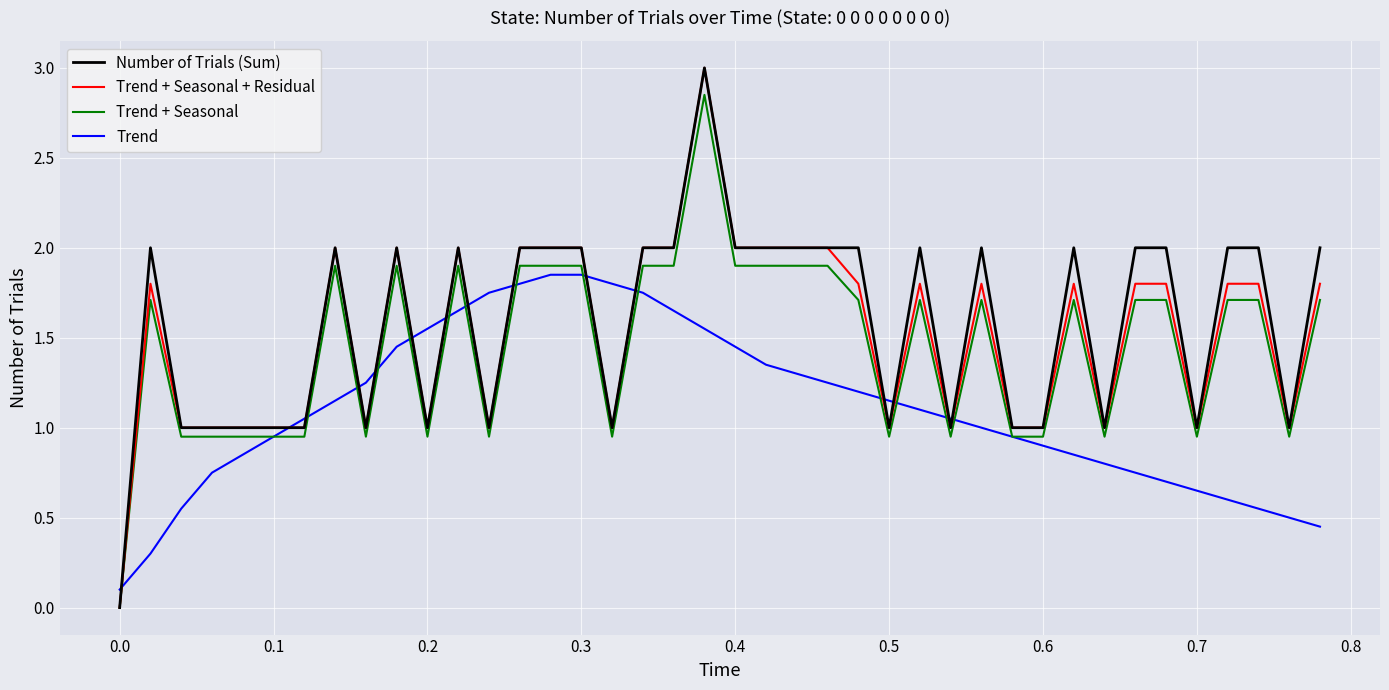

Does the chart have visible grid lines?

Yes